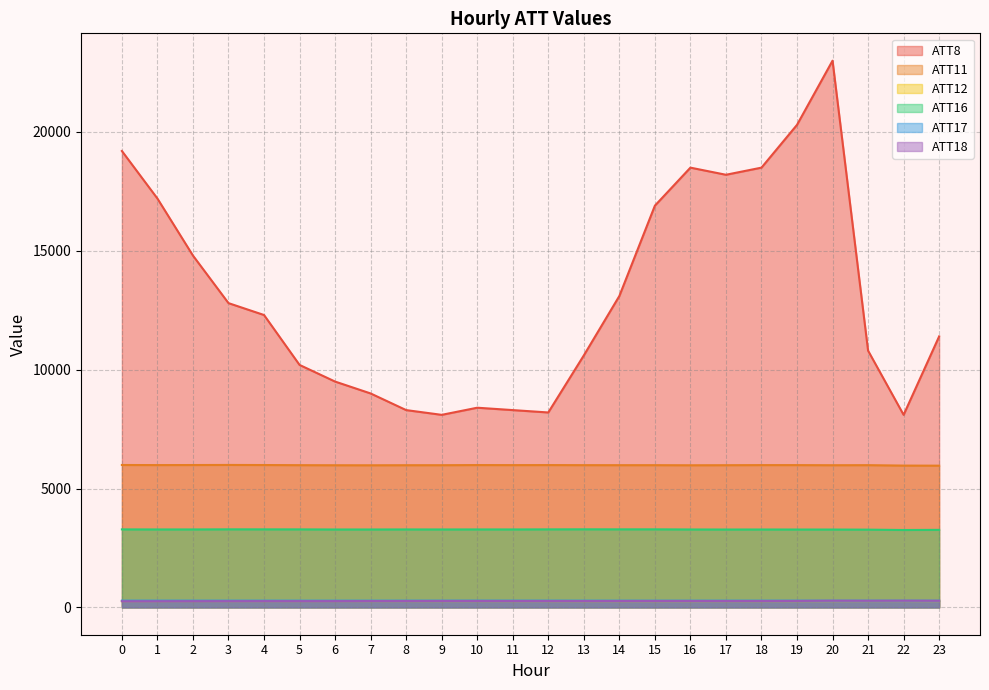

Is it true that ATT8 equals 18500.0 at 16?

True